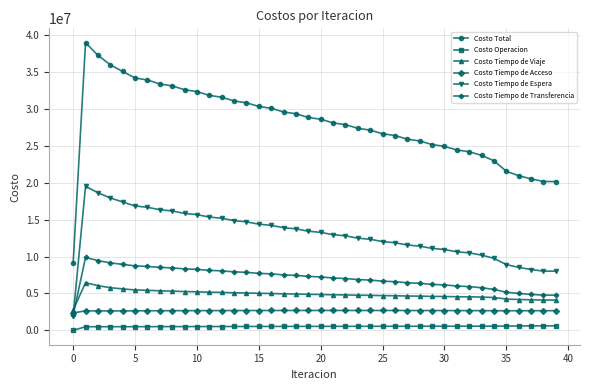

True or false: Costo Tiempo de Transferencia and Costo Total cross at least once.

False